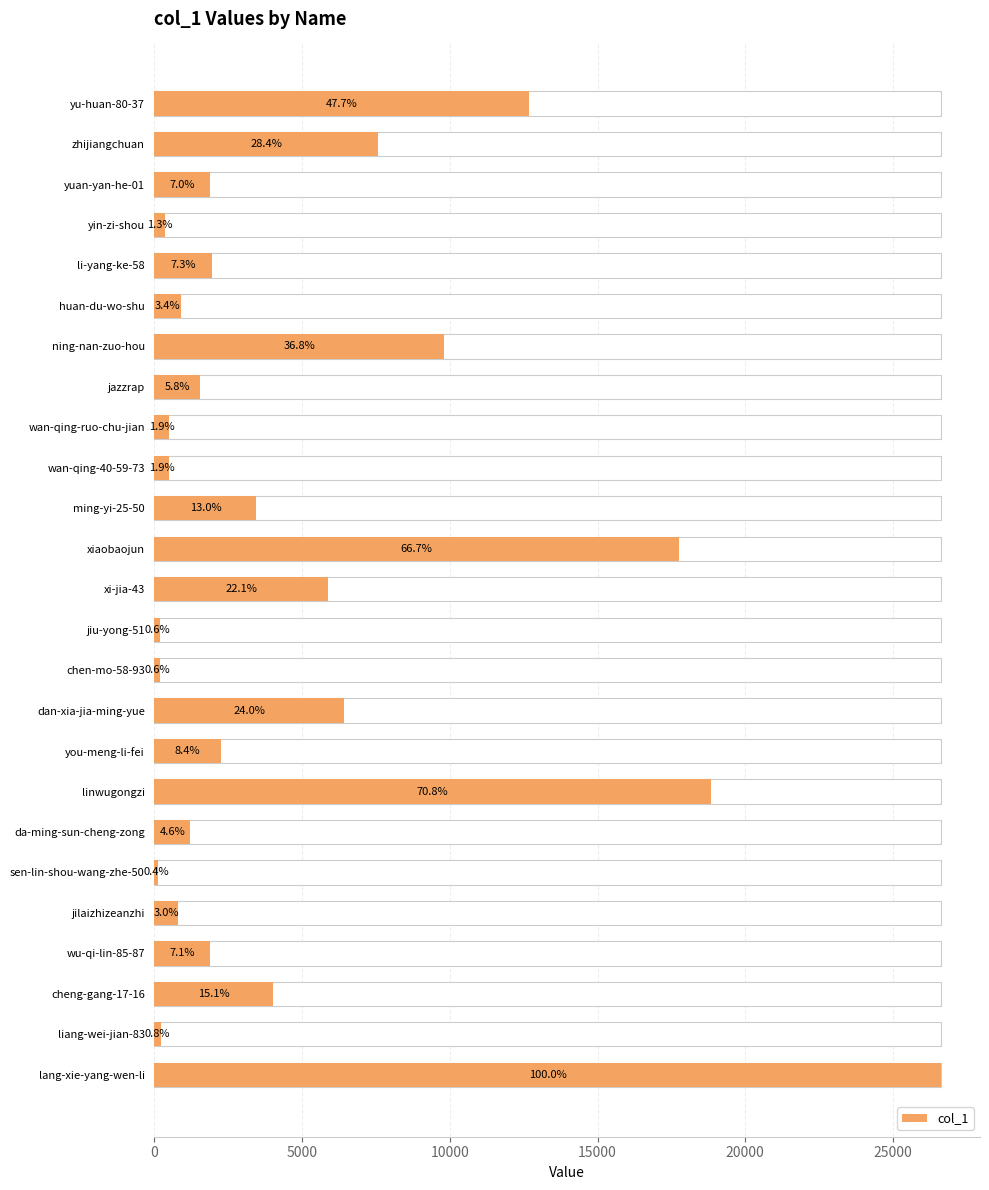

Which has a higher value, wan-qing-40-59-73 or xiaobaojun?

xiaobaojun